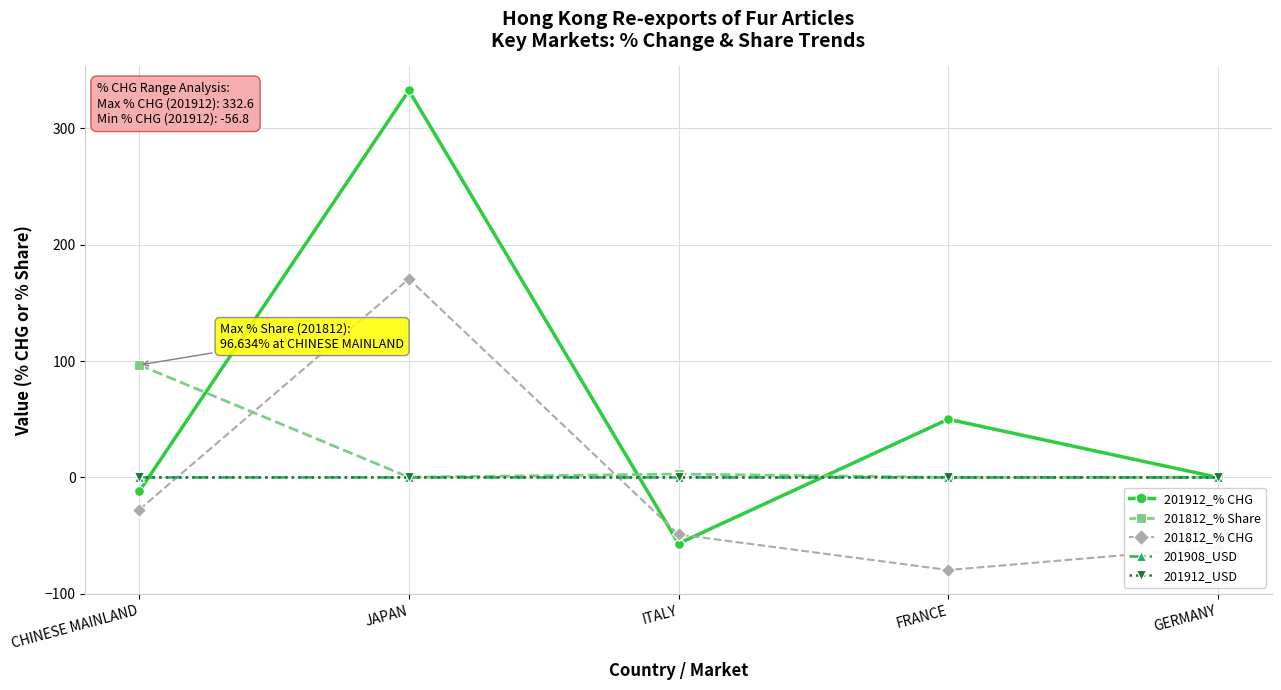

What is the label of the 2nd point from the left?

JAPAN